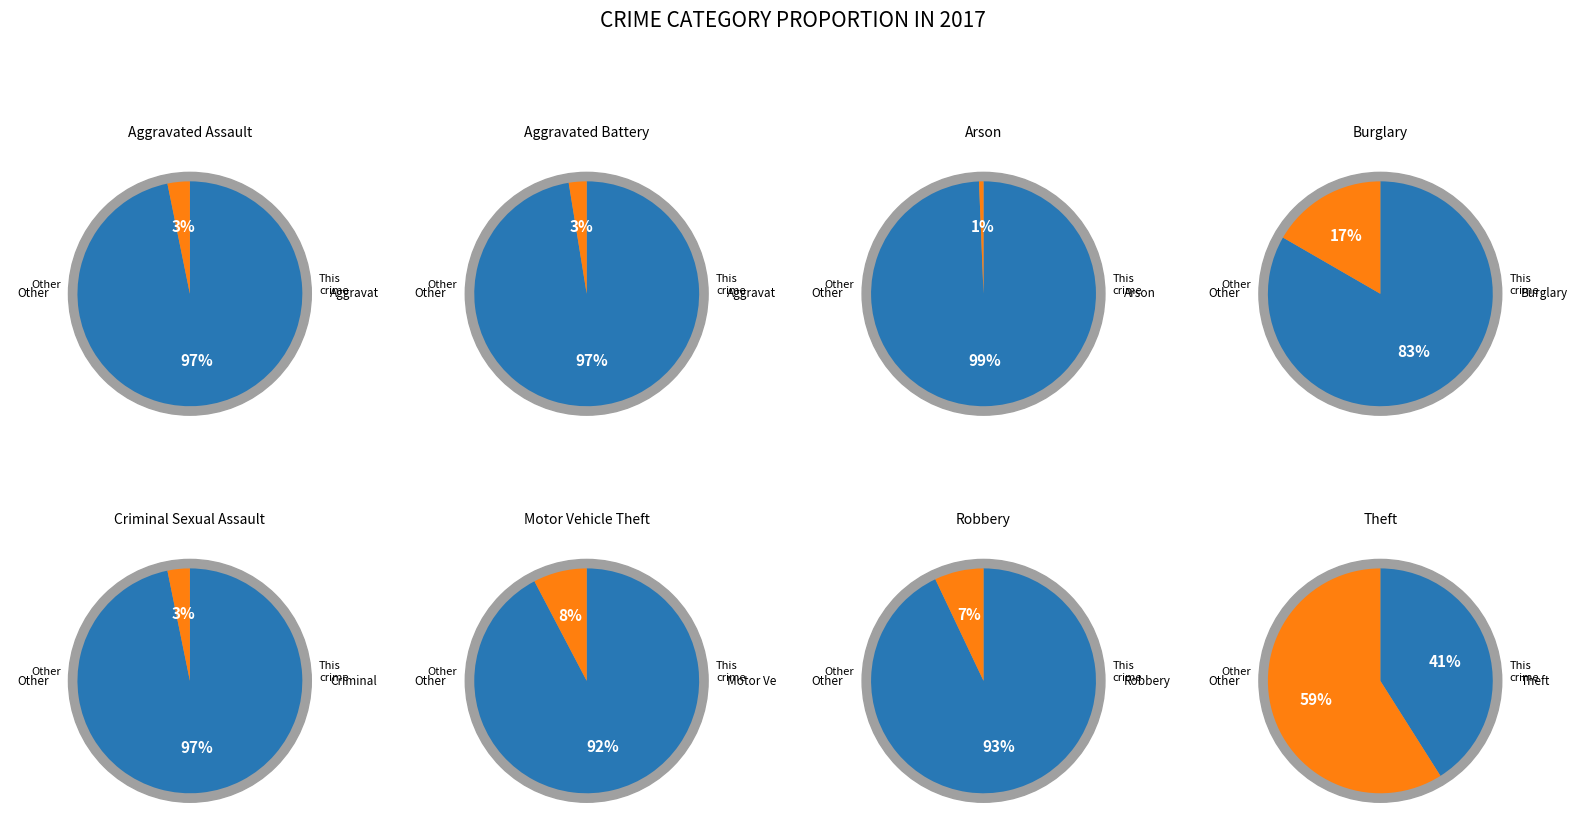

To the nearest percent, what is the average slice percentage?

12%